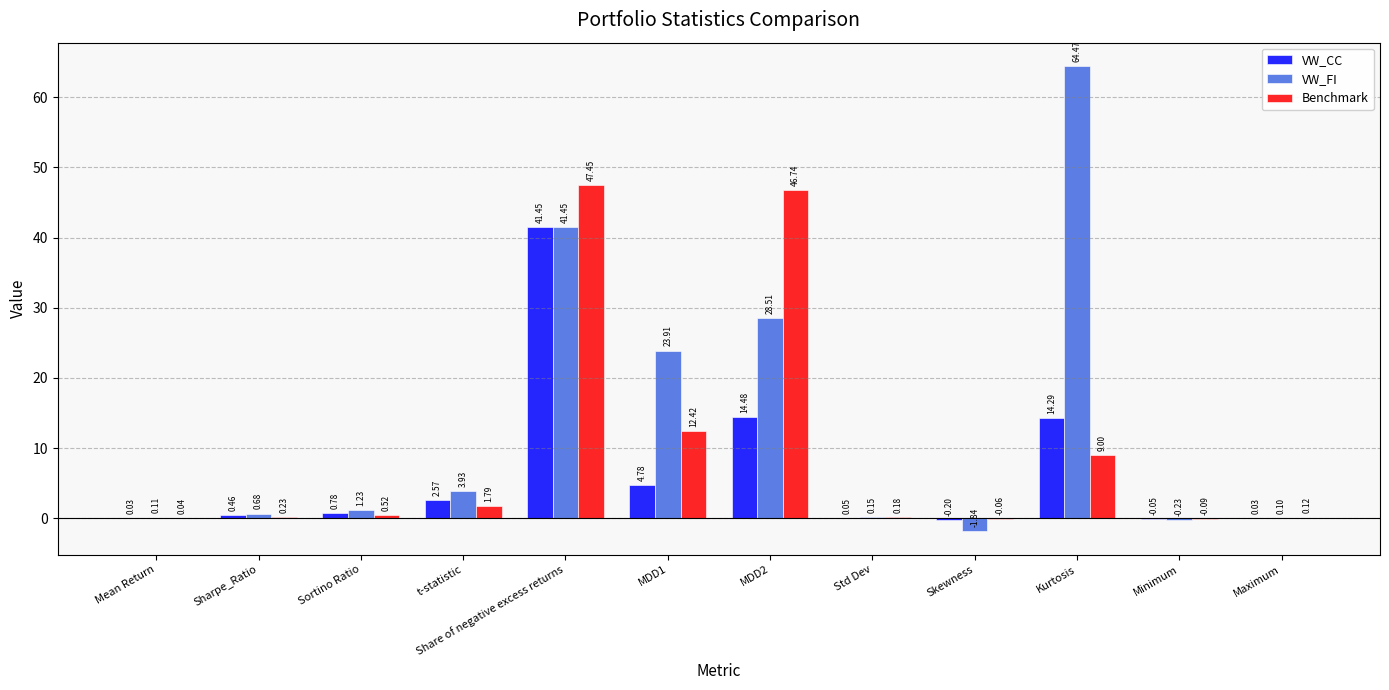

Are the bars horizontal?

No